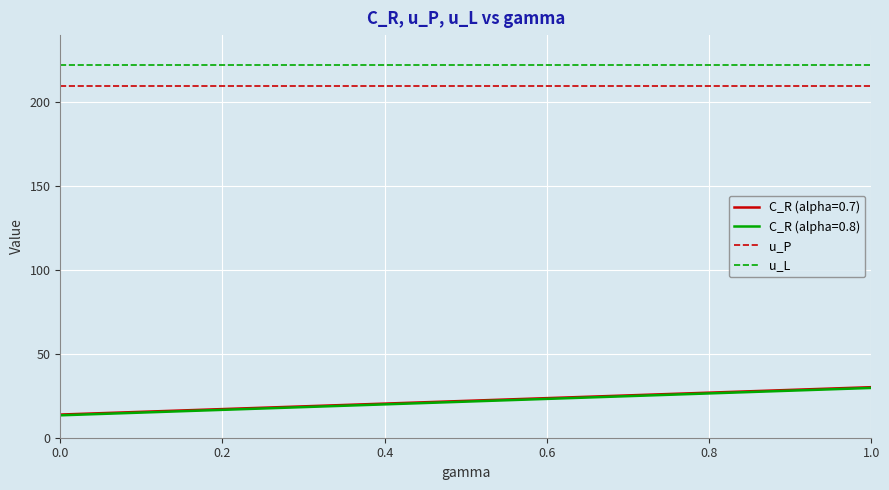

What is the maximum value for u_P?

209.4